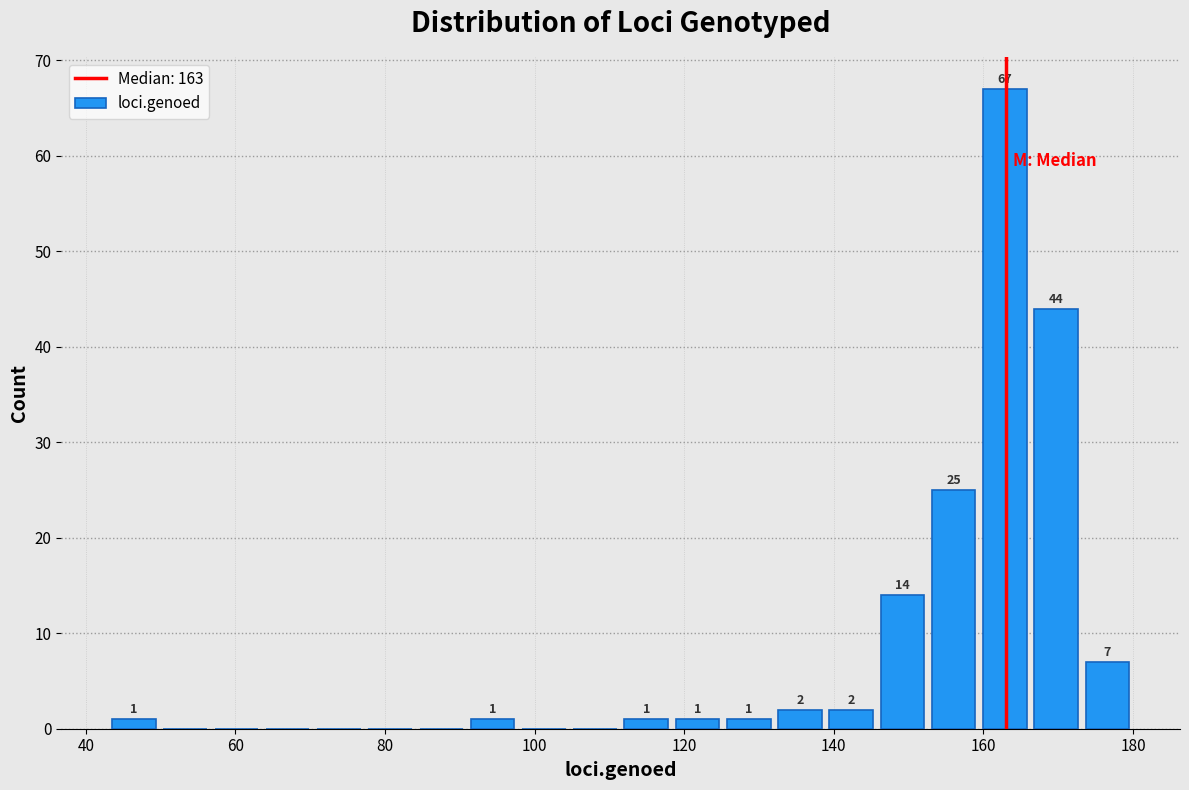

Around what value on the x-axis is the tallest bar? Give the approximate position of its centre, as read against the axis.

162